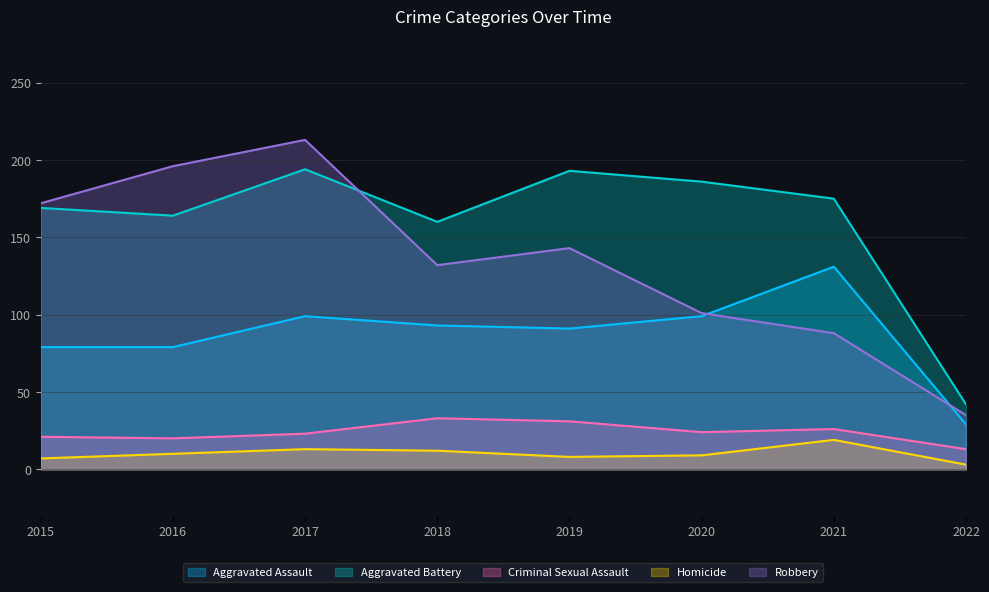

In Criminal Sexual Assault, how many points are higher than both neighbors (excluding endpoints)?

2